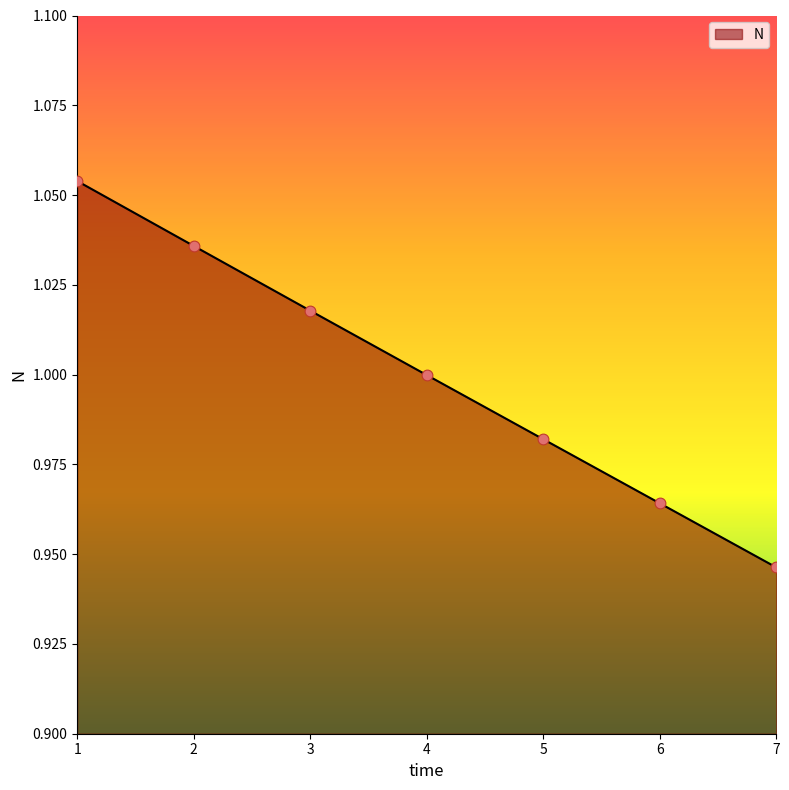

What is the change in value from 1 to 7?

-0.1